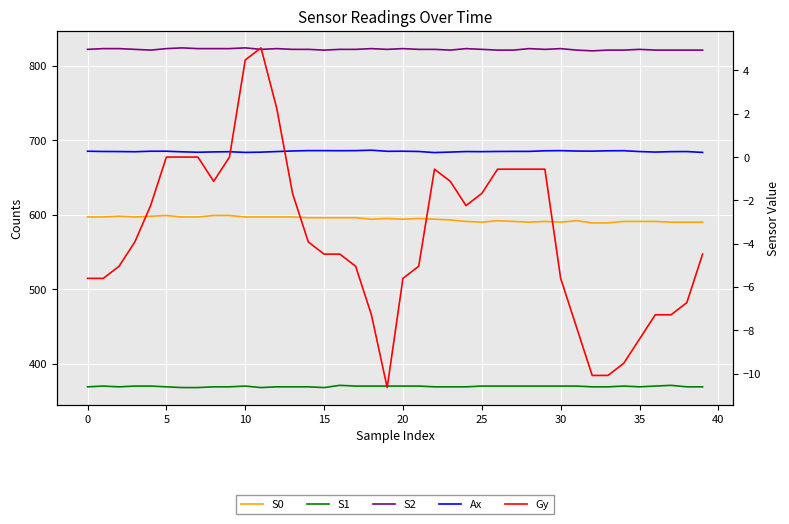

True or false: S2 has a value of 303.9 at 12.

False